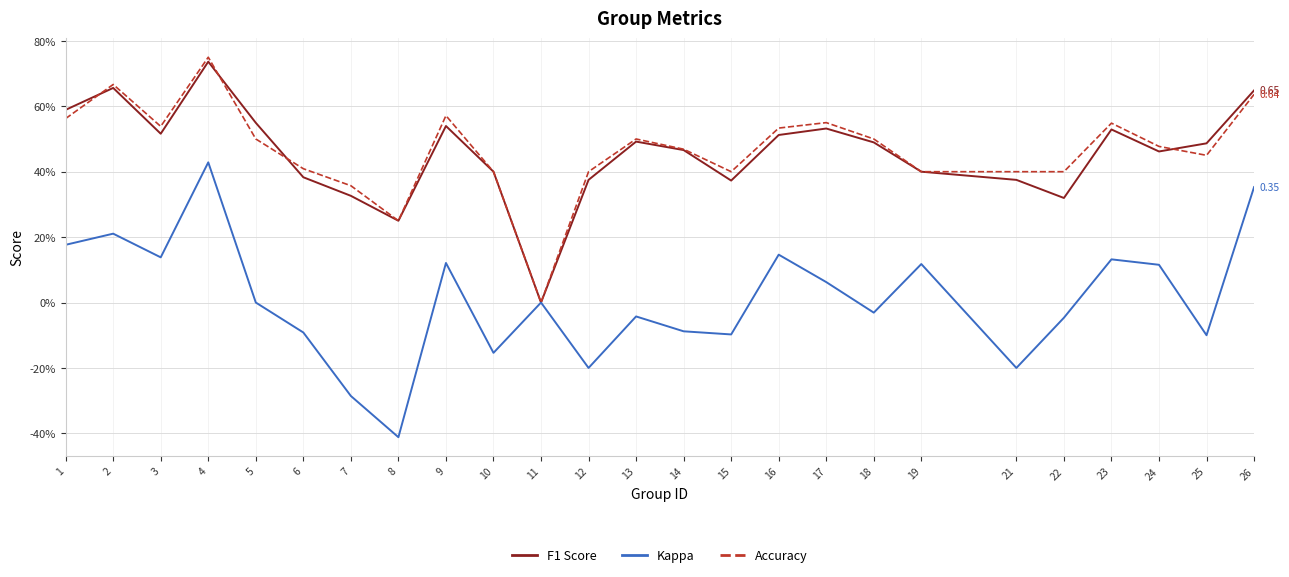

Where is F1 Score nearest to the value 0?

11